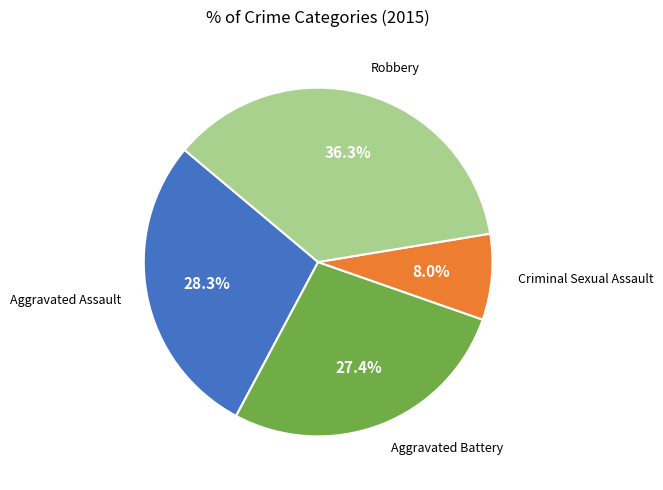

To the nearest percent, what is the average slice percentage?

25%